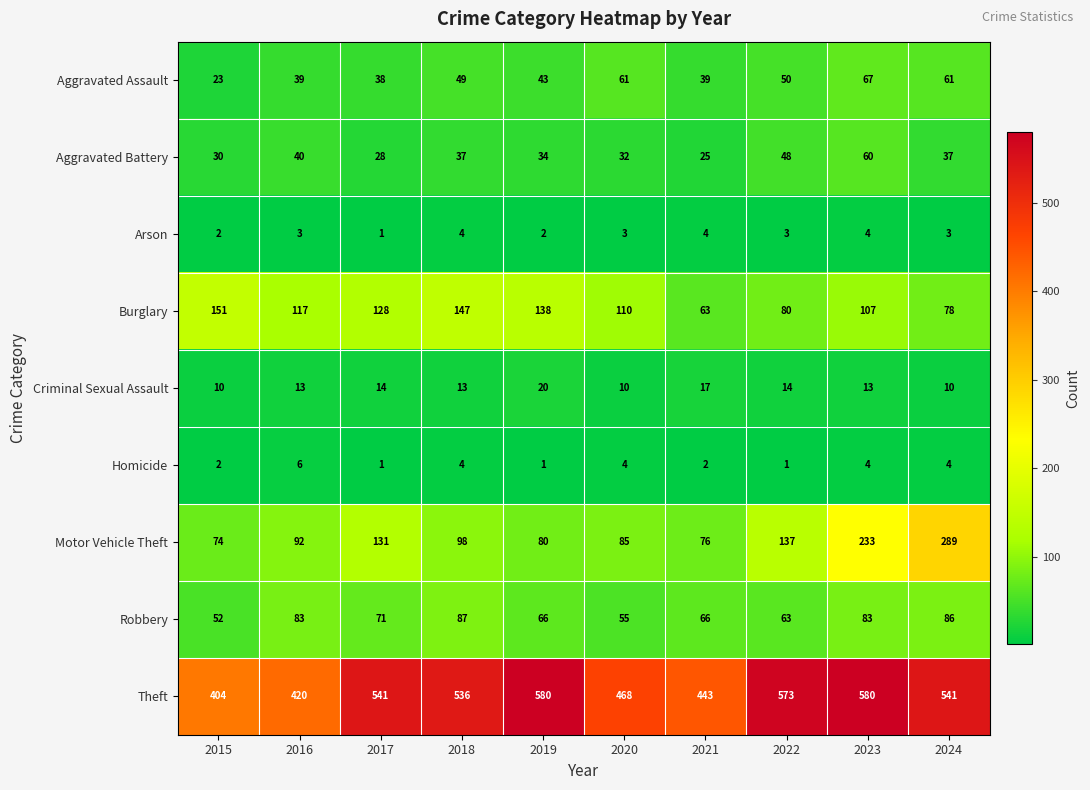

Which series has the widest spread of values?

Motor Vehicle Theft